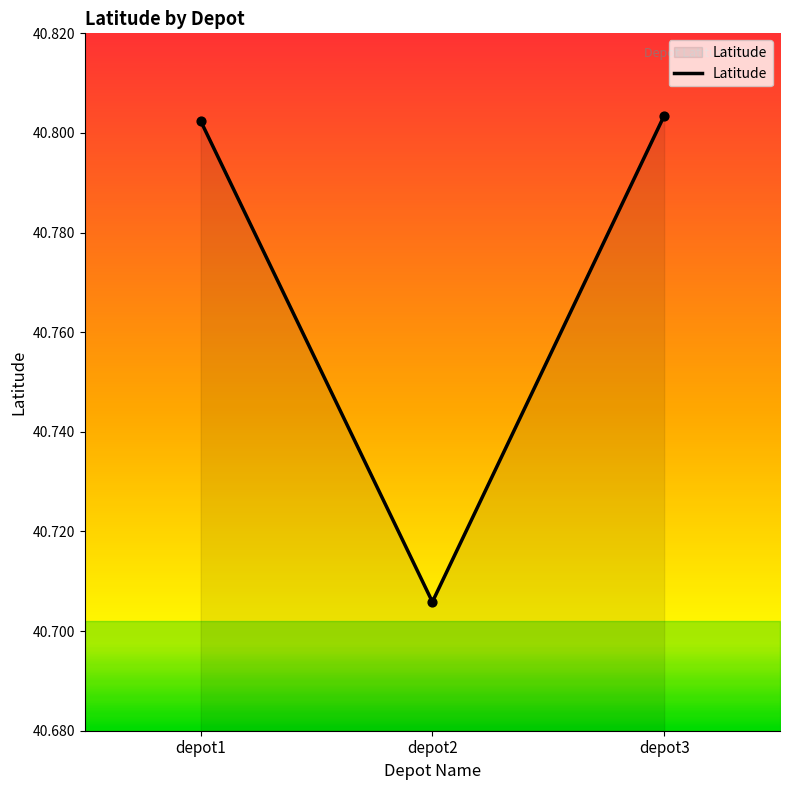

Between depot1 and depot2, which is larger?

depot1